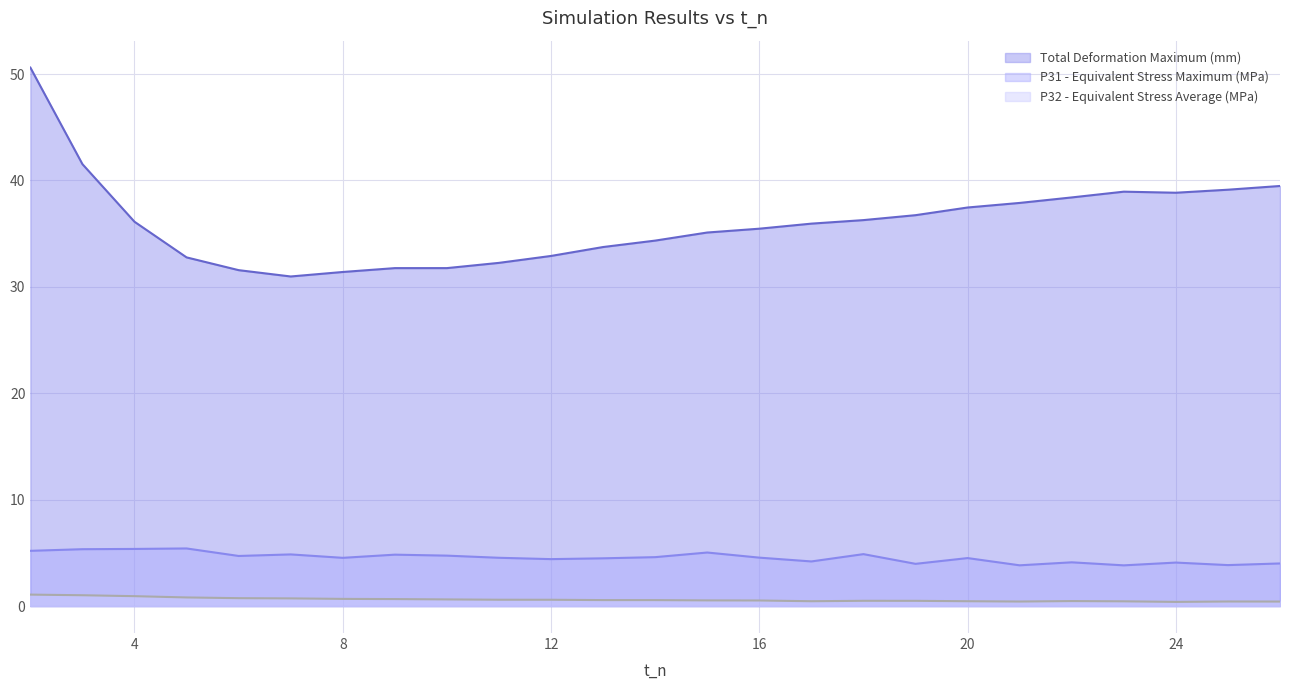

True or false: P31 - Equivalent Stress Maximum (MPa) and P32 - Equivalent Stress Average (MPa) cross at least once.

False